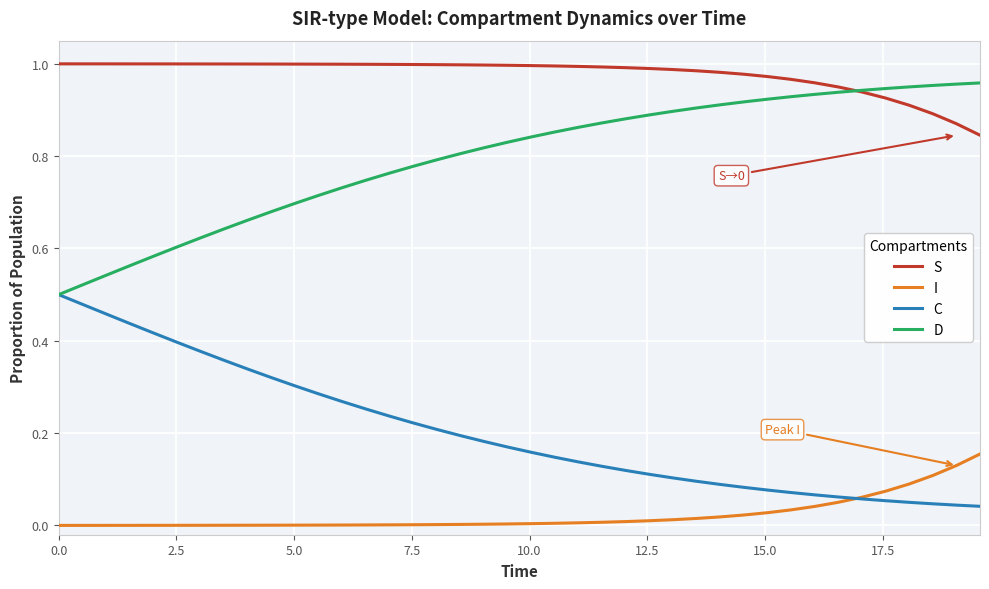

List the series in order of their overall mean, lowest first.

I, C, D, S